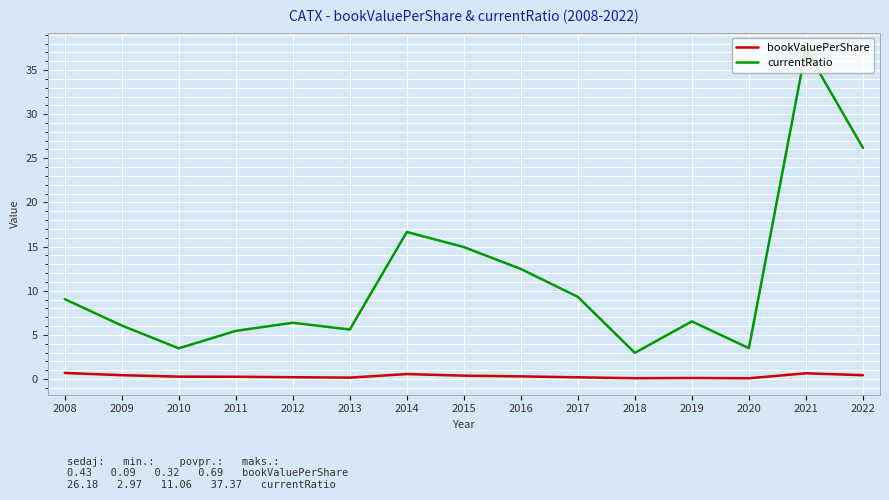

What is the difference between the maximum and minimum values in the bookValuePerShare series?

0.6